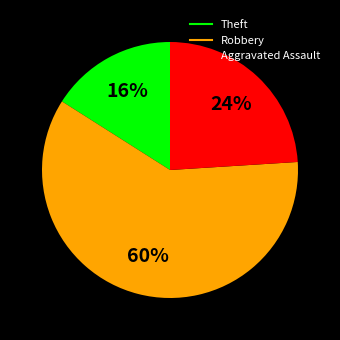

To the nearest percent, what percentage of the pie is Aggravated Assault?

24%